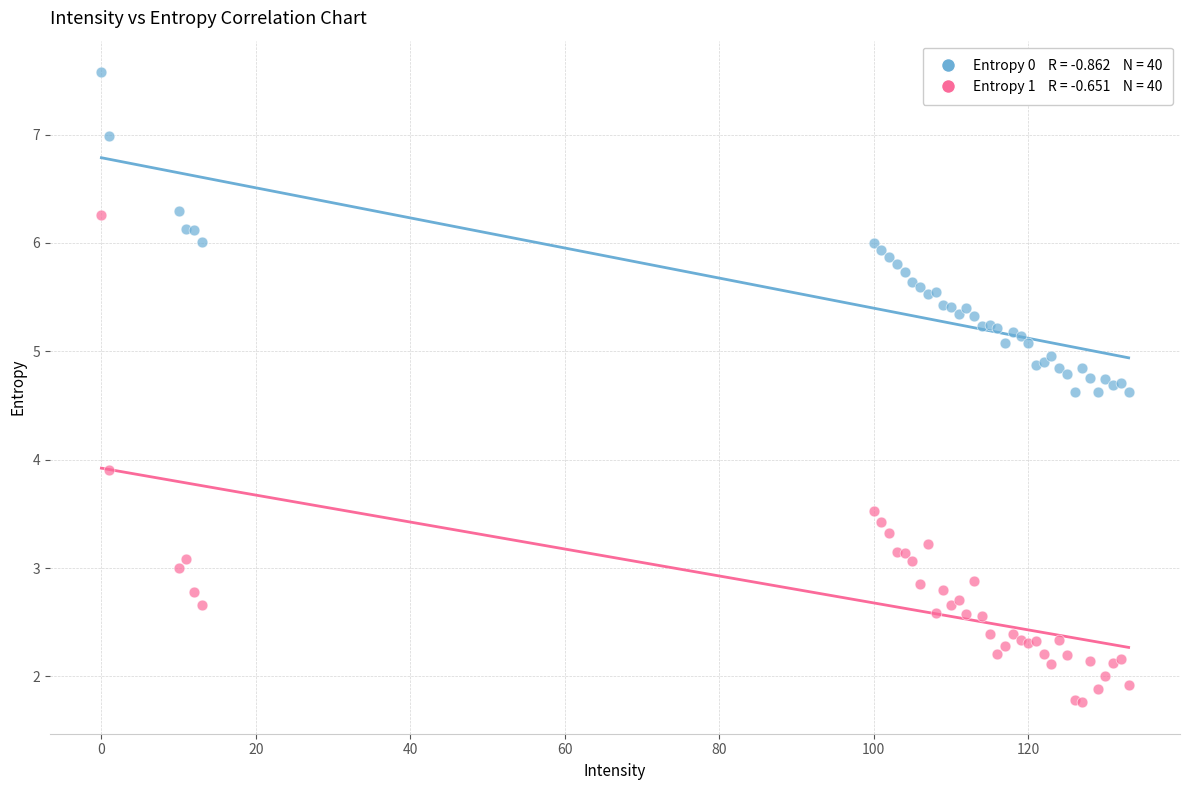

Across all series, what Y value is closest to 4?

3.9